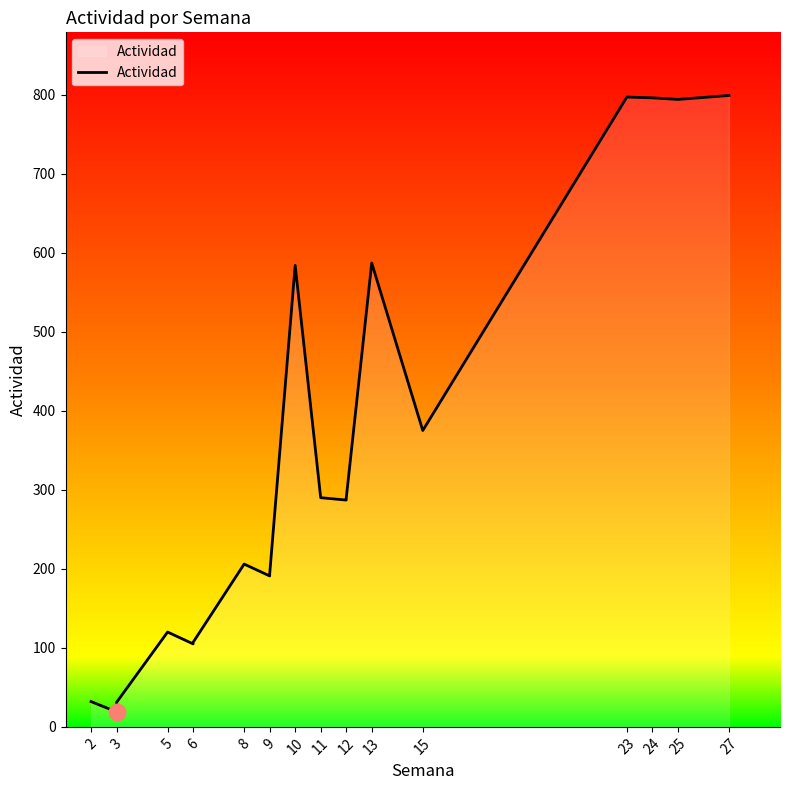

True or false: the data shows 364 at 10.

False